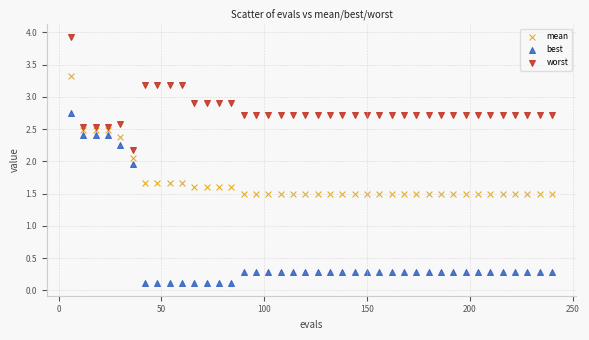

Which series contains the highest Y value?

worst